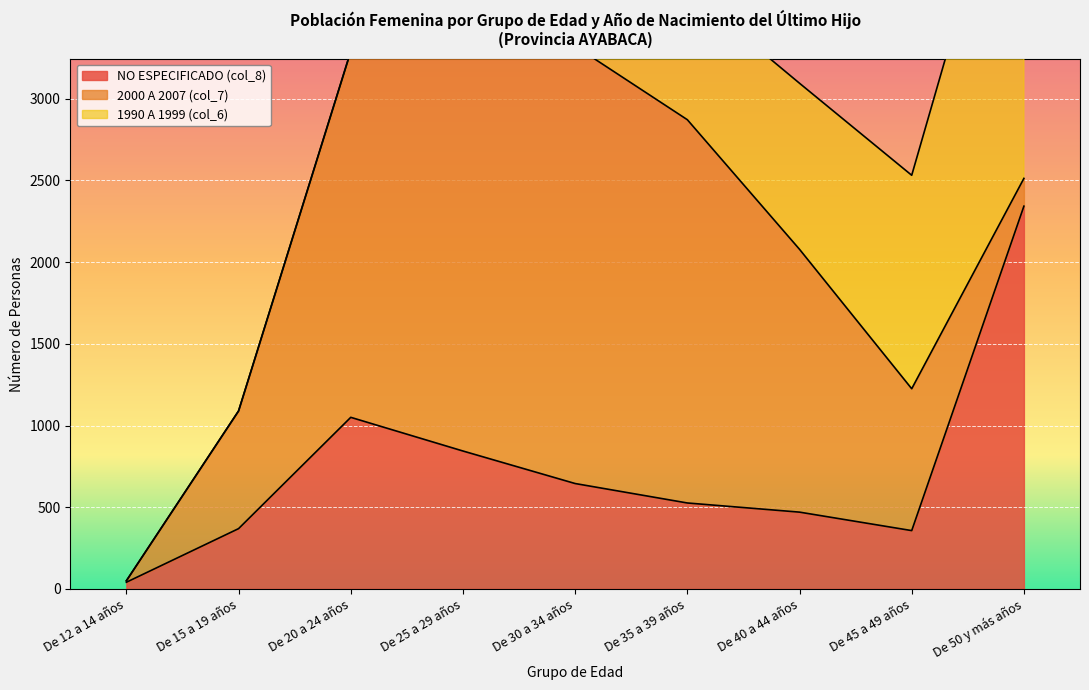

What are all the series names shown in the legend?

NO ESPECIFICADO (col_8), 2000 A 2007 (col_7), 1990 A 1999 (col_6)